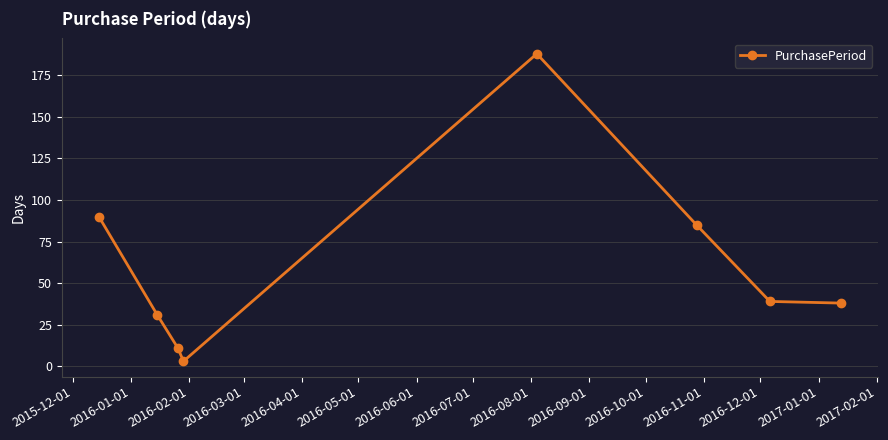

True or false: the data has more than 0 interior local peaks.

True